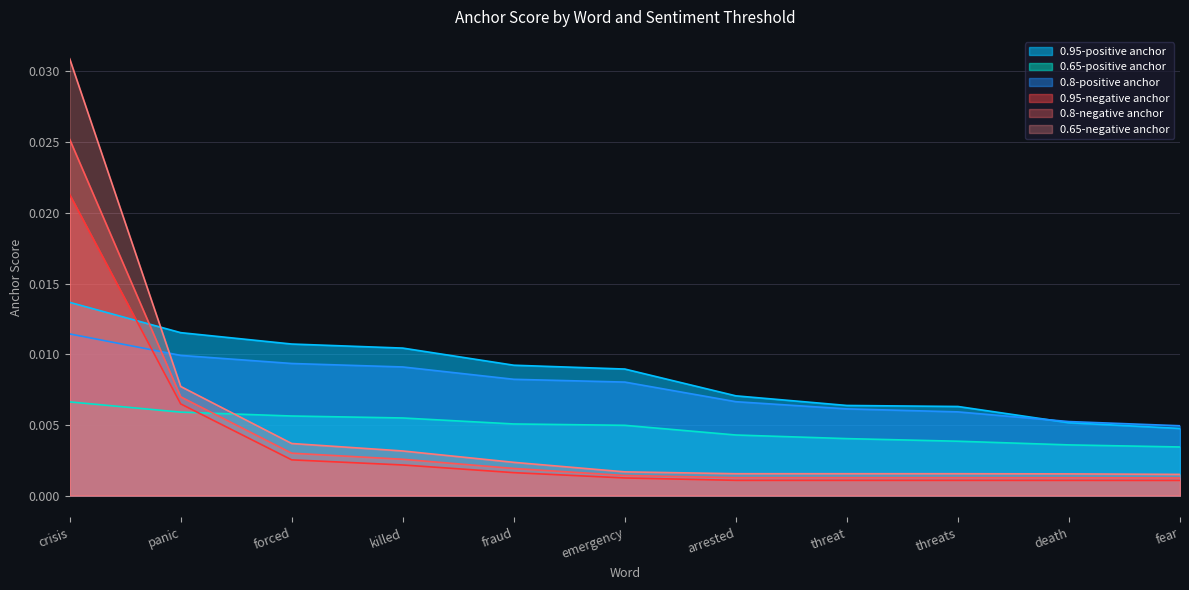

What is the label of the 10th point from the left?

death